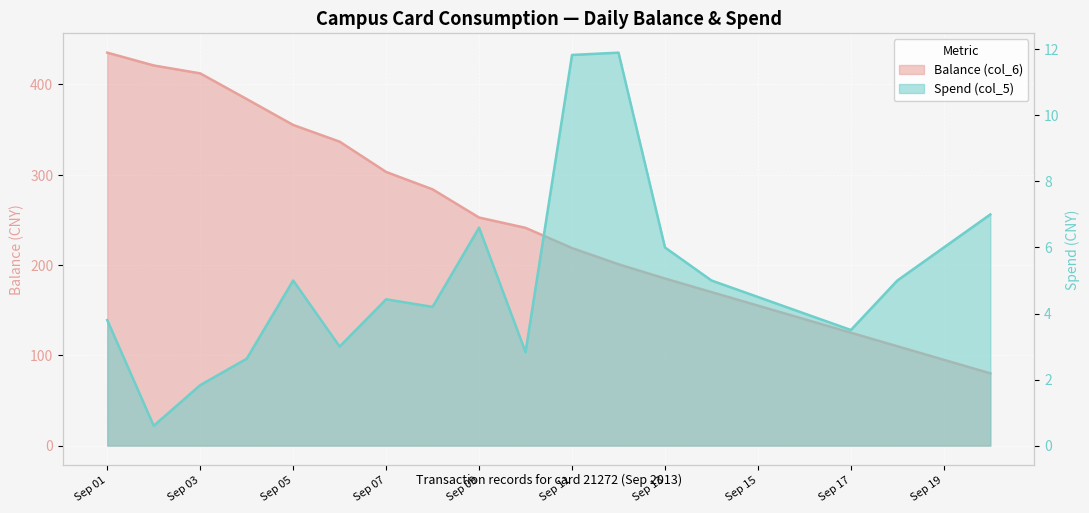

Which label corresponds to the largest value in the chart?

Sep 01